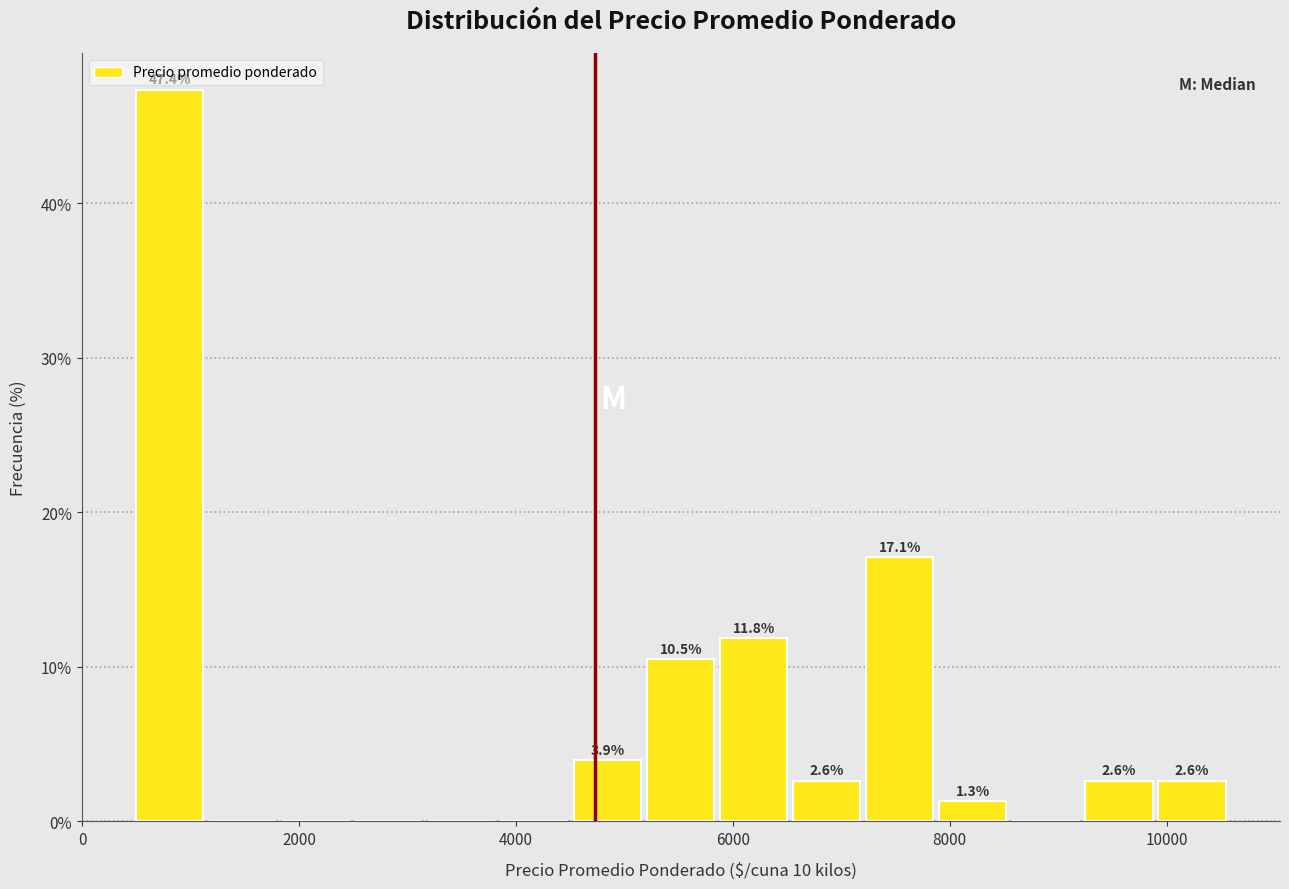

Read against the x-axis, roughly where is the centre of the tallest bar?

800